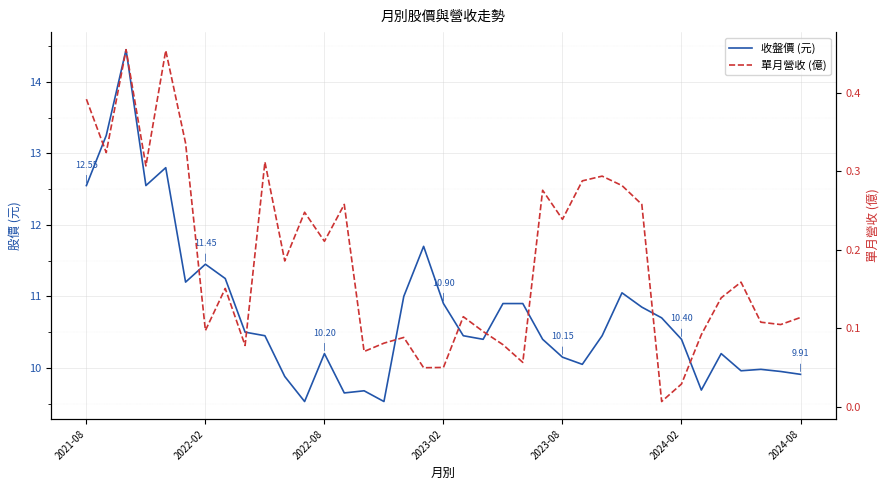

How many data points does each series have?

37